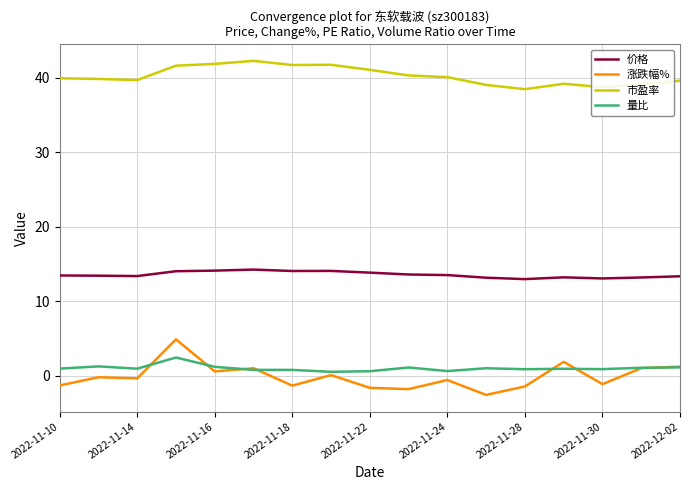

What is the highest value of the 涨跌幅% series?

4.9